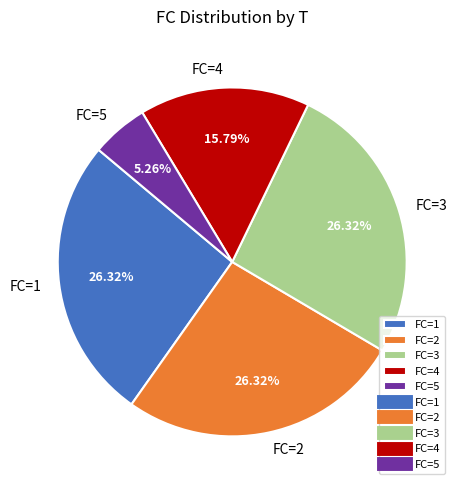

How many segments does this pie chart have?

5